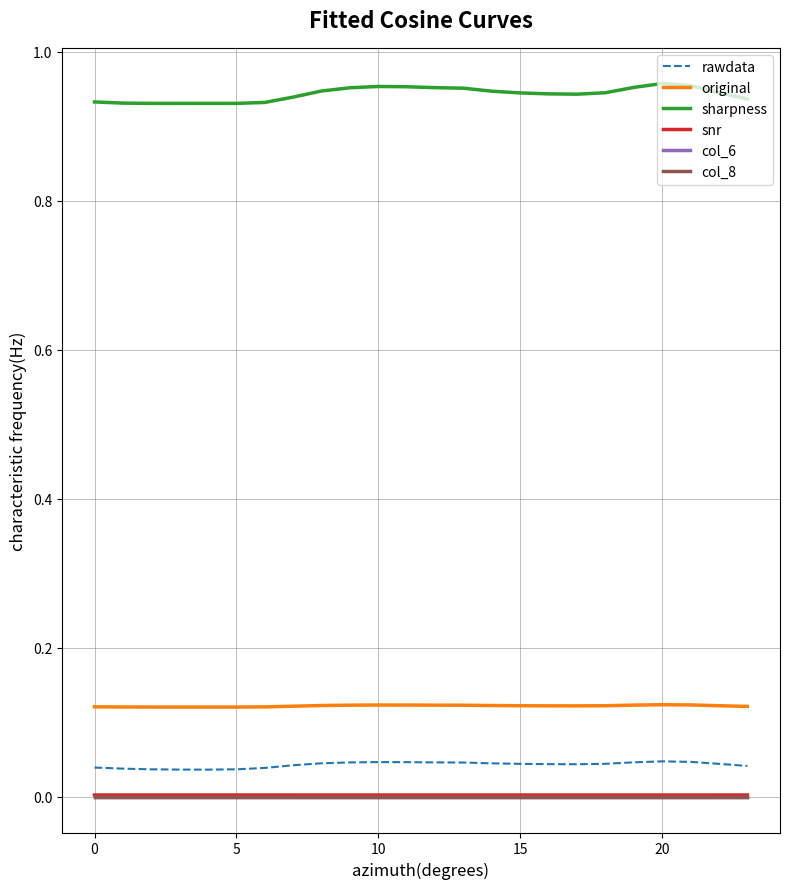

Does the chart have visible grid lines?

Yes